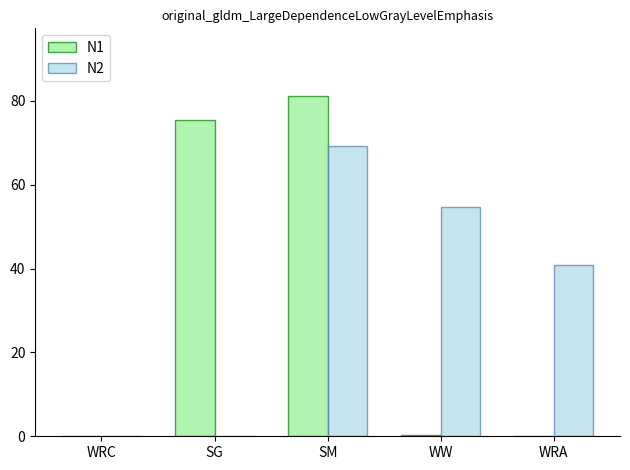

The value of N2 at SM is 16.2. True or false?

False